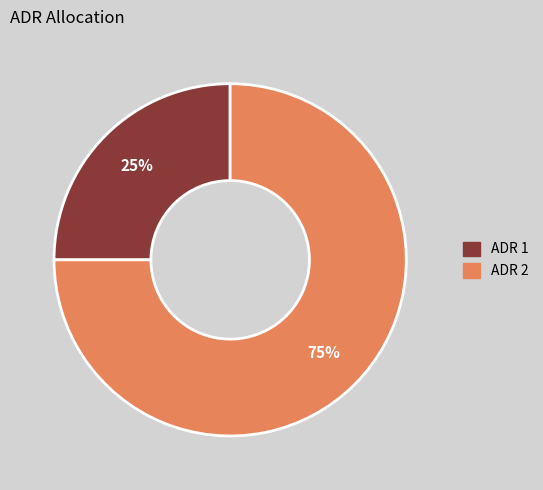

What is the ratio of the value at ADR 2 to the value at ADR 1?

3.0